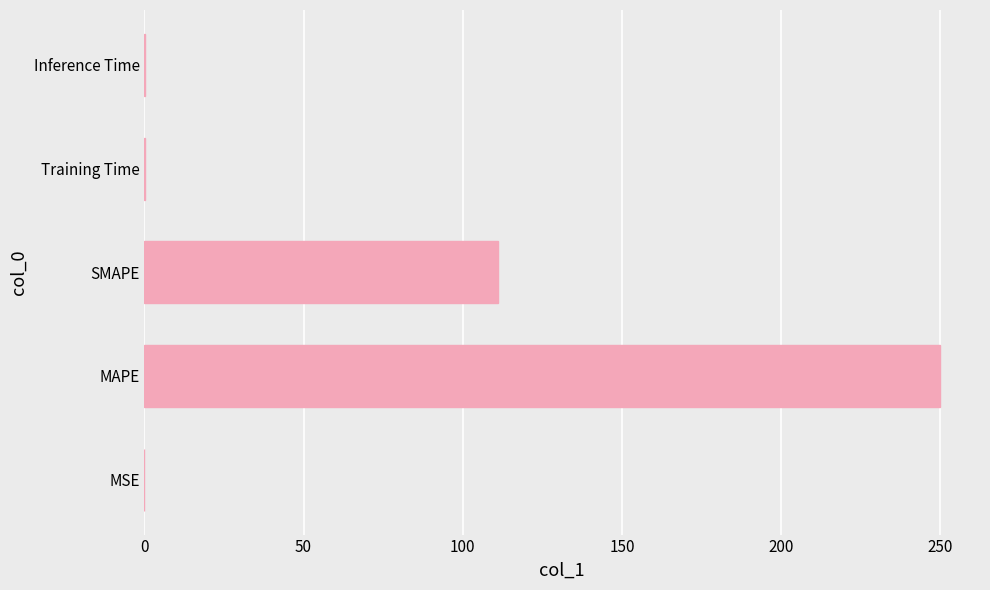

Where is the data nearest to the value 125?

SMAPE